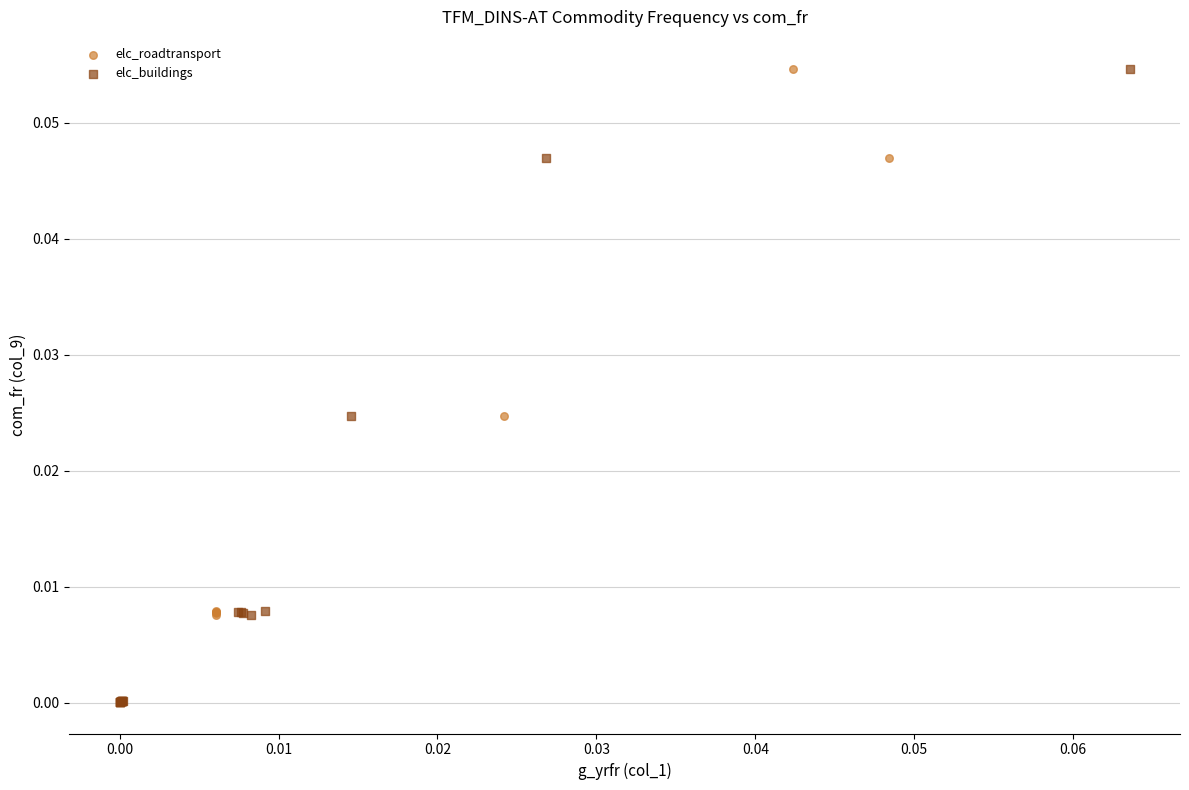

What are all the series names shown in the legend?

elc_roadtransport, elc_buildings